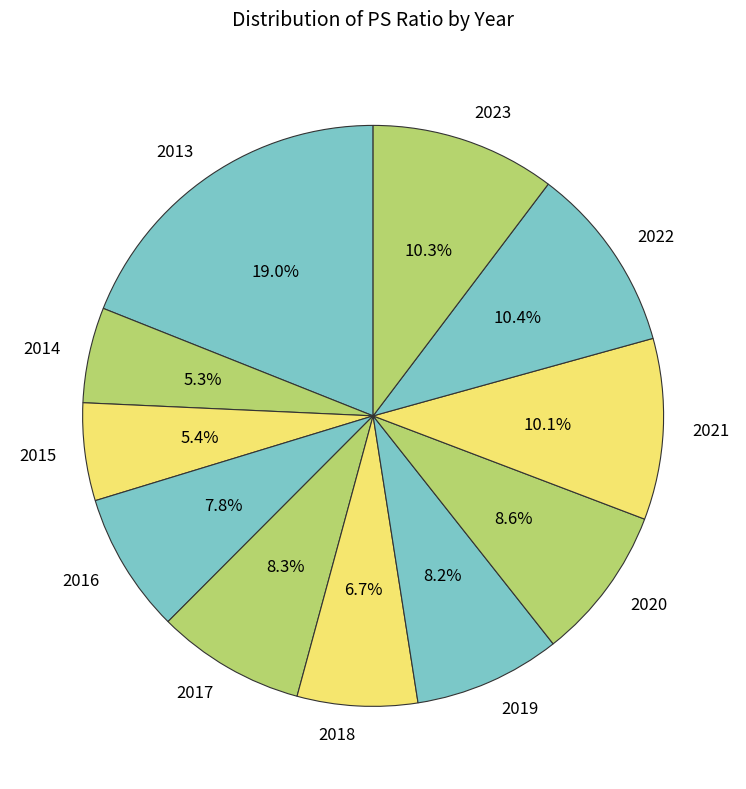

What is the largest slice in the pie chart?

2013